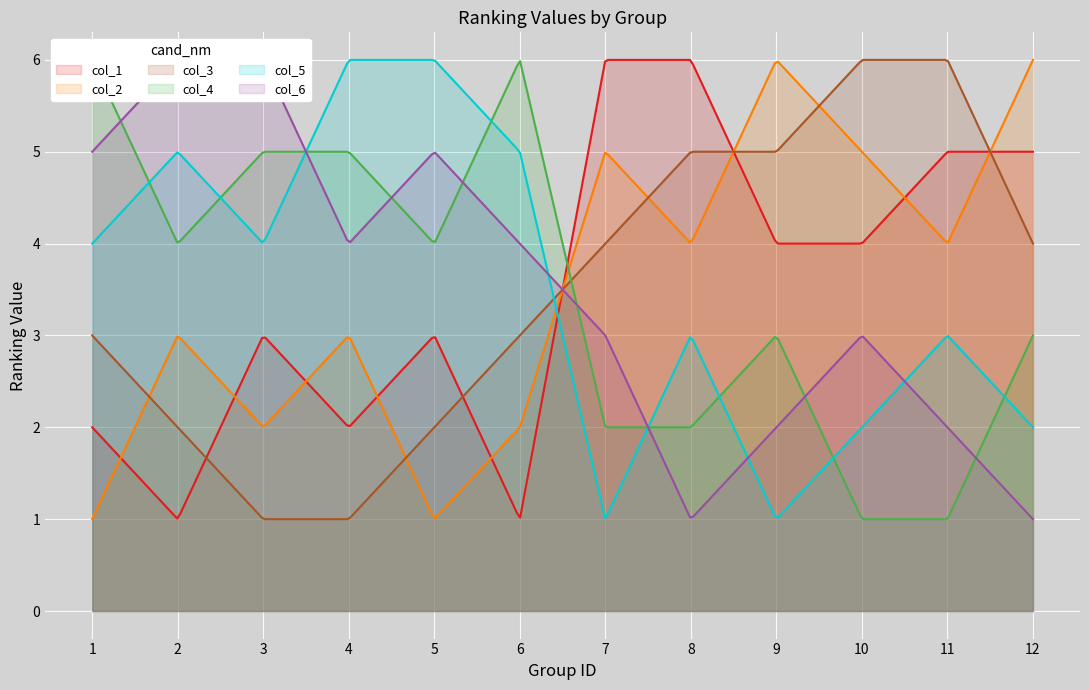

What is the difference between the highest and lowest values at 8?

5